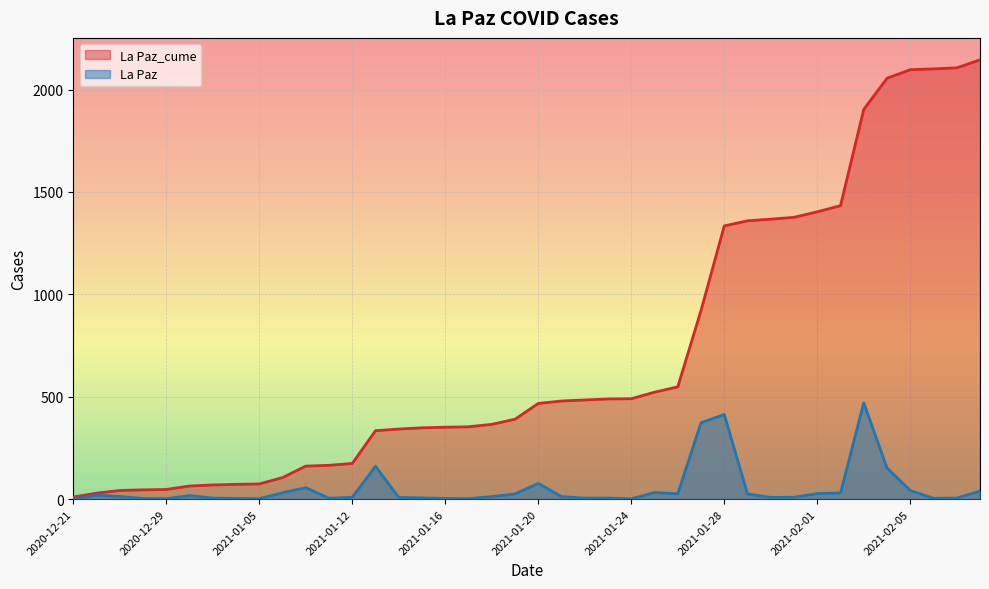

At which category does the chart reach its peak across all series?

2021-02-08